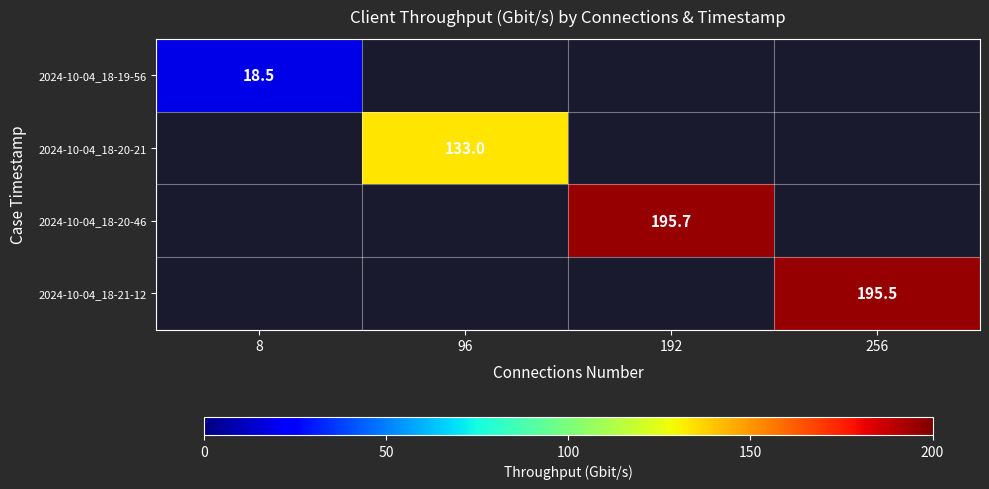

True or false: 2024-10-04_18-21-12 has a value of 195.5 at 256.

True